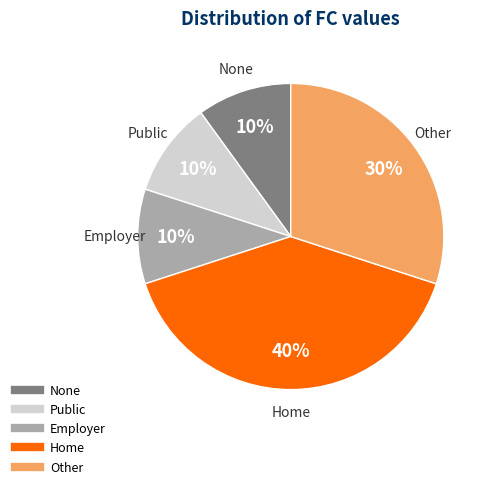

Does any single category account for the majority?

No